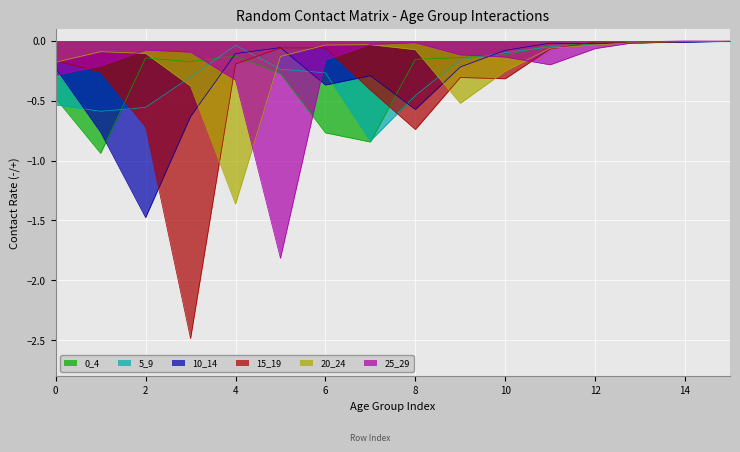

What are all the series names shown in the legend?

0_4, 5_9, 10_14, 15_19, 20_24, 25_29